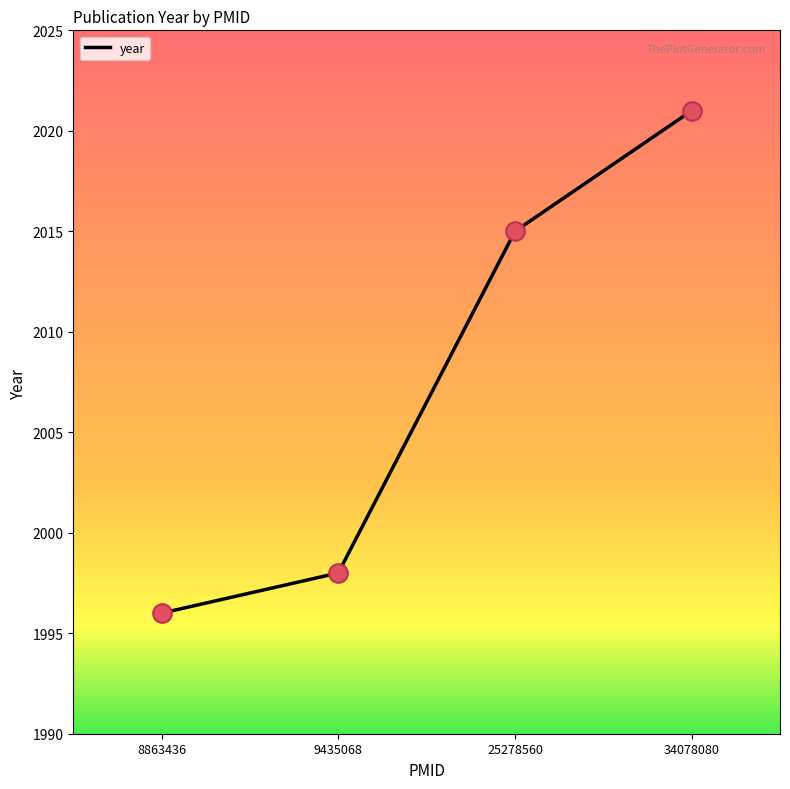

Approximately how many times larger is the value at 25278560 compared to 8863436?

1.0